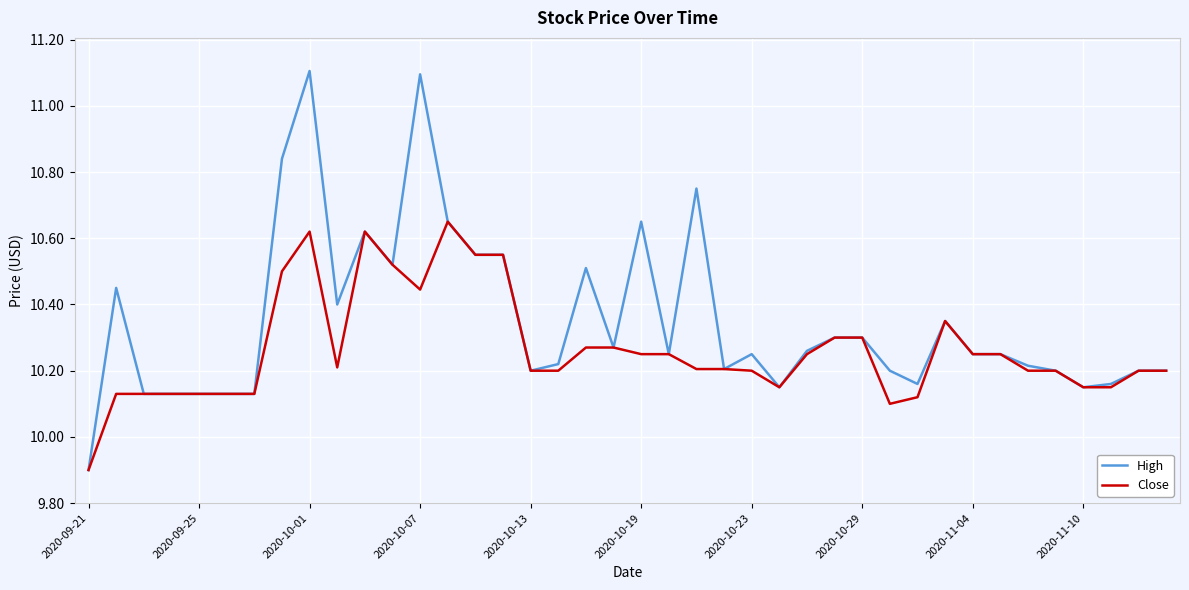

Rank the series by their average value, from highest to lowest.

High, Close